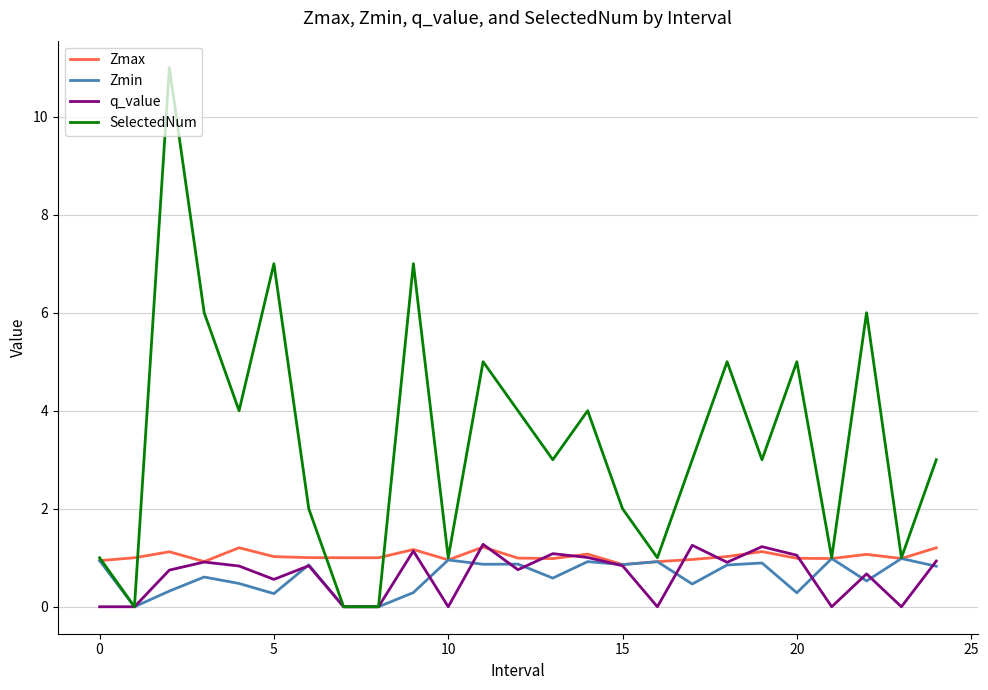

Which series has the widest spread of values?

SelectedNum